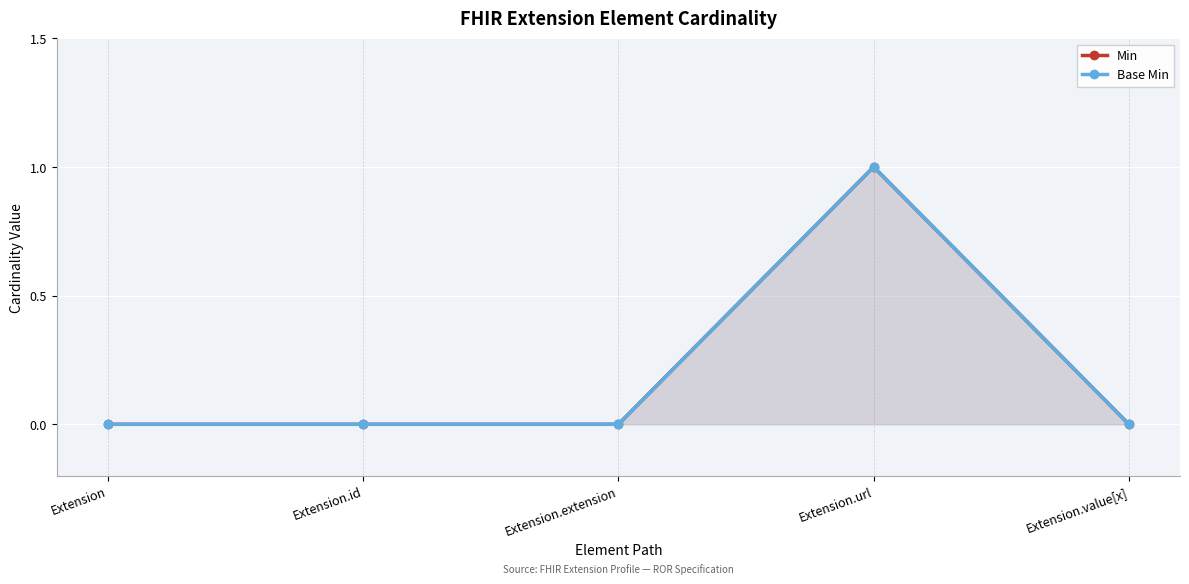

How many lines are shown in the chart?

2